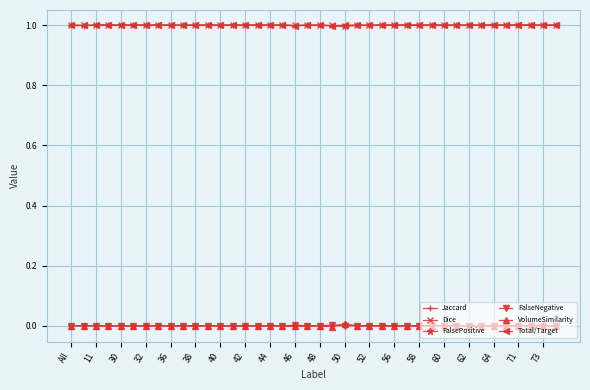

True or false: VolumeSimilarity and Total/Target cross at least once.

False